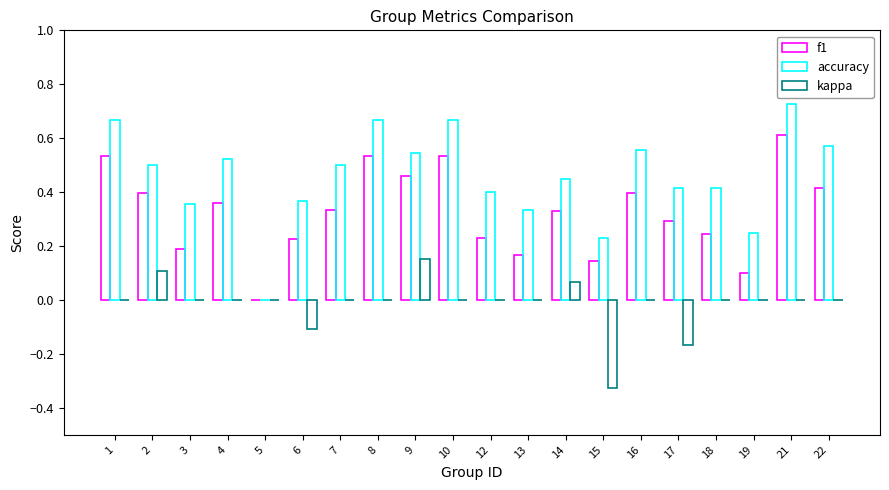

Between 10 and 22, which is larger?

10